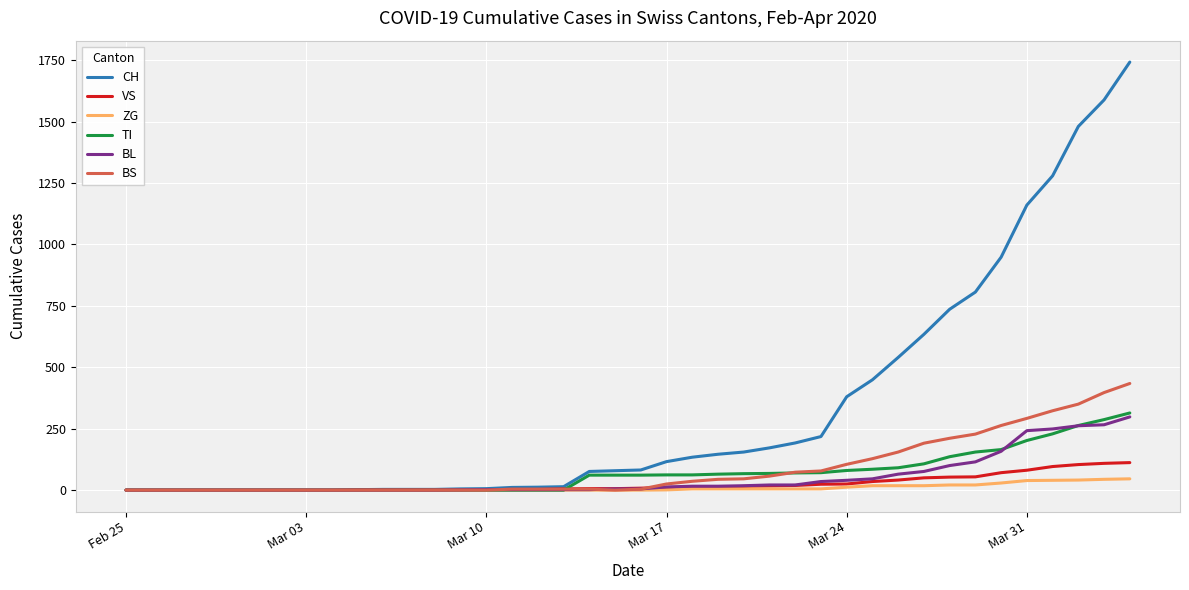

Which series has the largest total across all categories?

CH